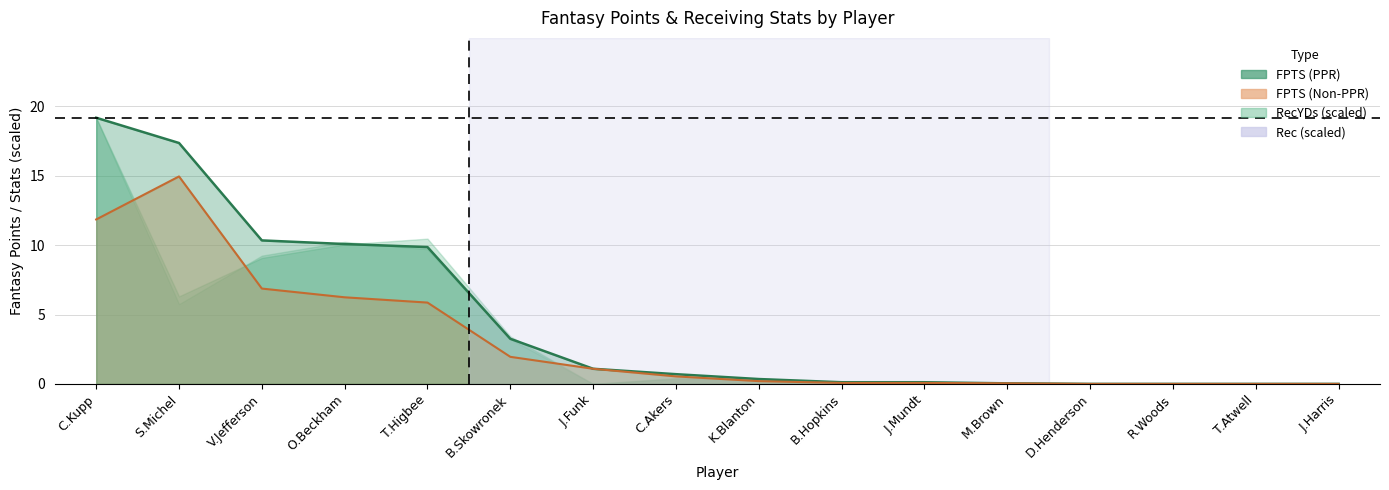

The value of FPTS (Non-PPR) at V.Jefferson is 6.9. True or false?

True